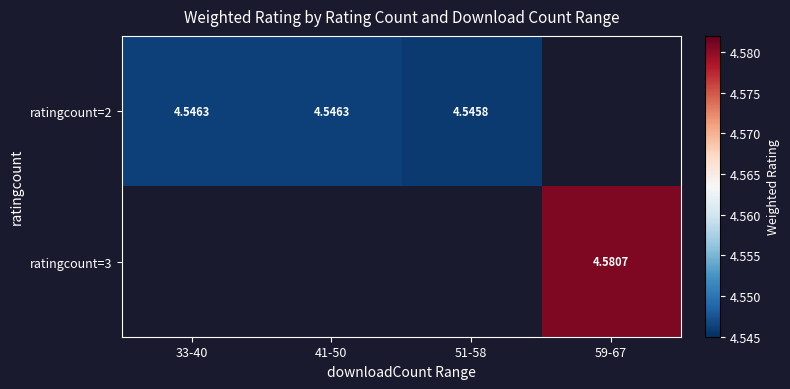

Is the value of ratingcount=3 at 59-67 greater than the value of ratingcount=2 at 33-40?

Yes